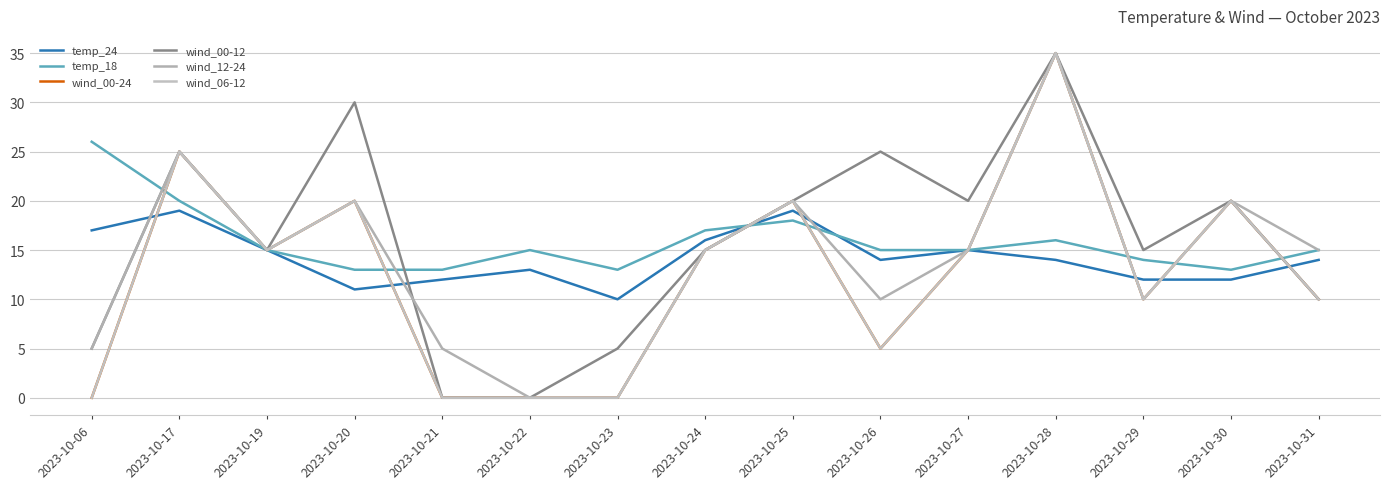

Does the chart display data point markers on the line(s)?

No